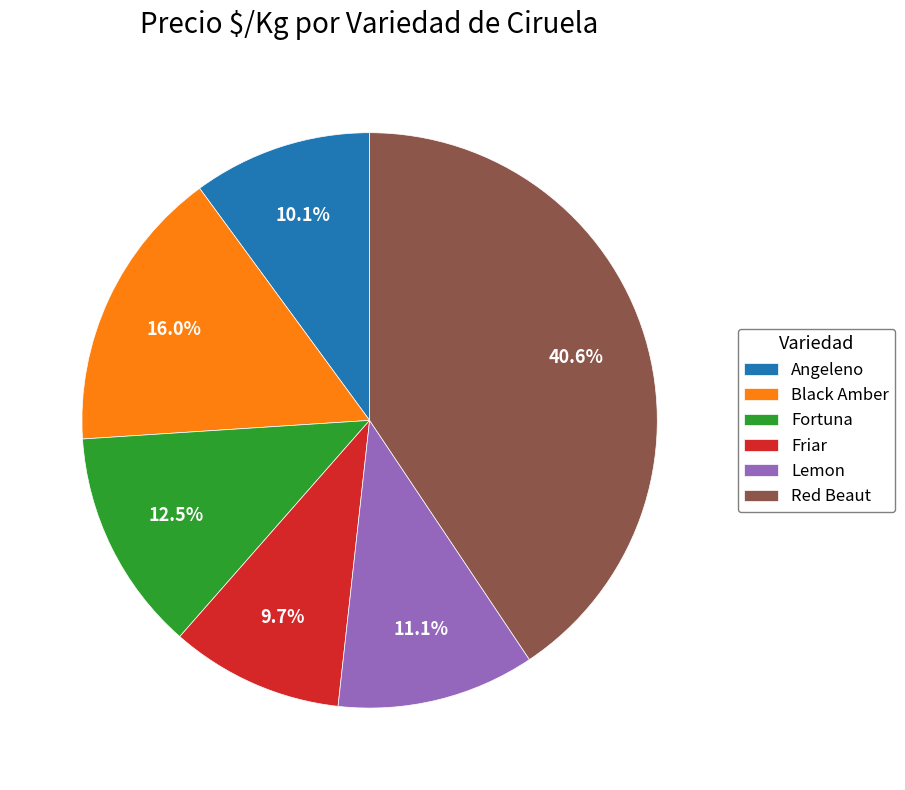

Count the number of slices in the pie.

6